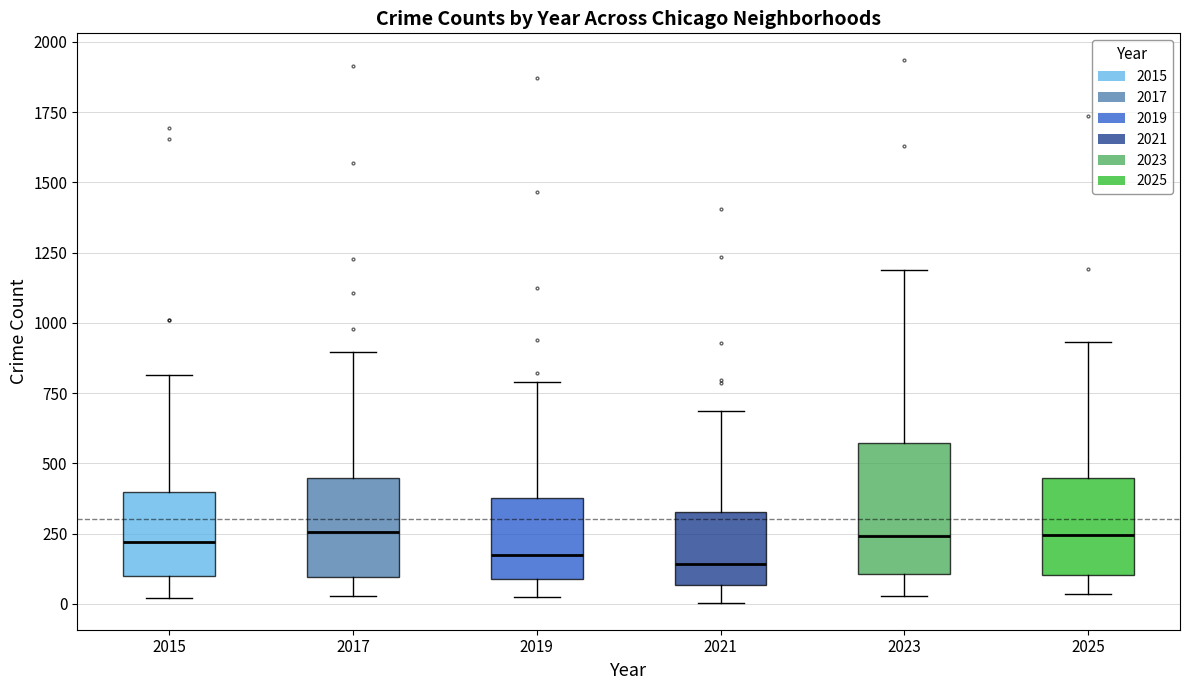

Which box is the tallest, from its lower edge to its upper edge?

2023